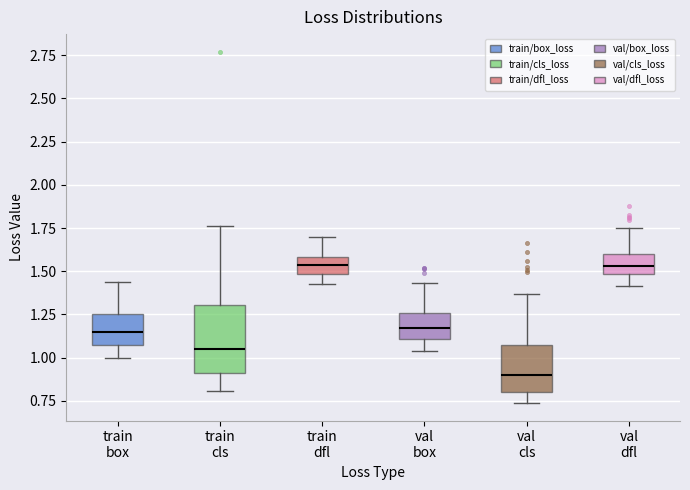

Comparing the boxes themselves (not the whiskers), which one is the tallest?

train cls